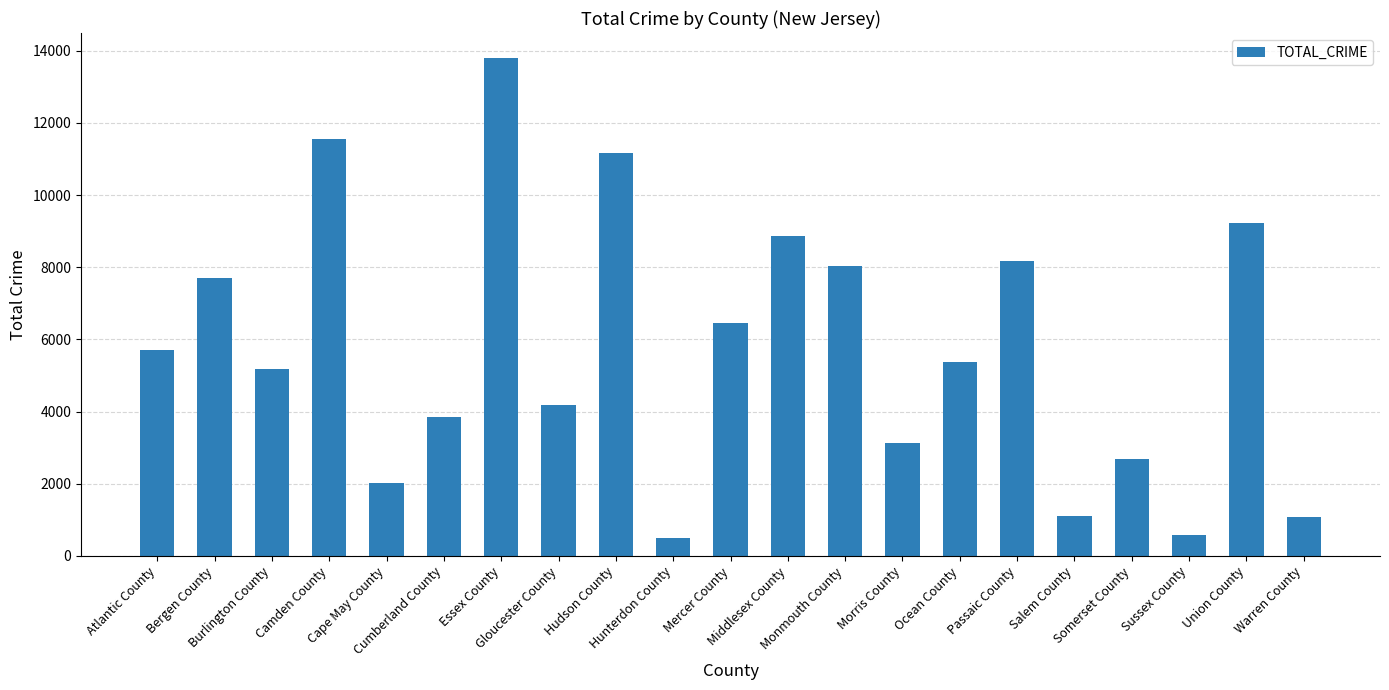

What is the average value?

5733